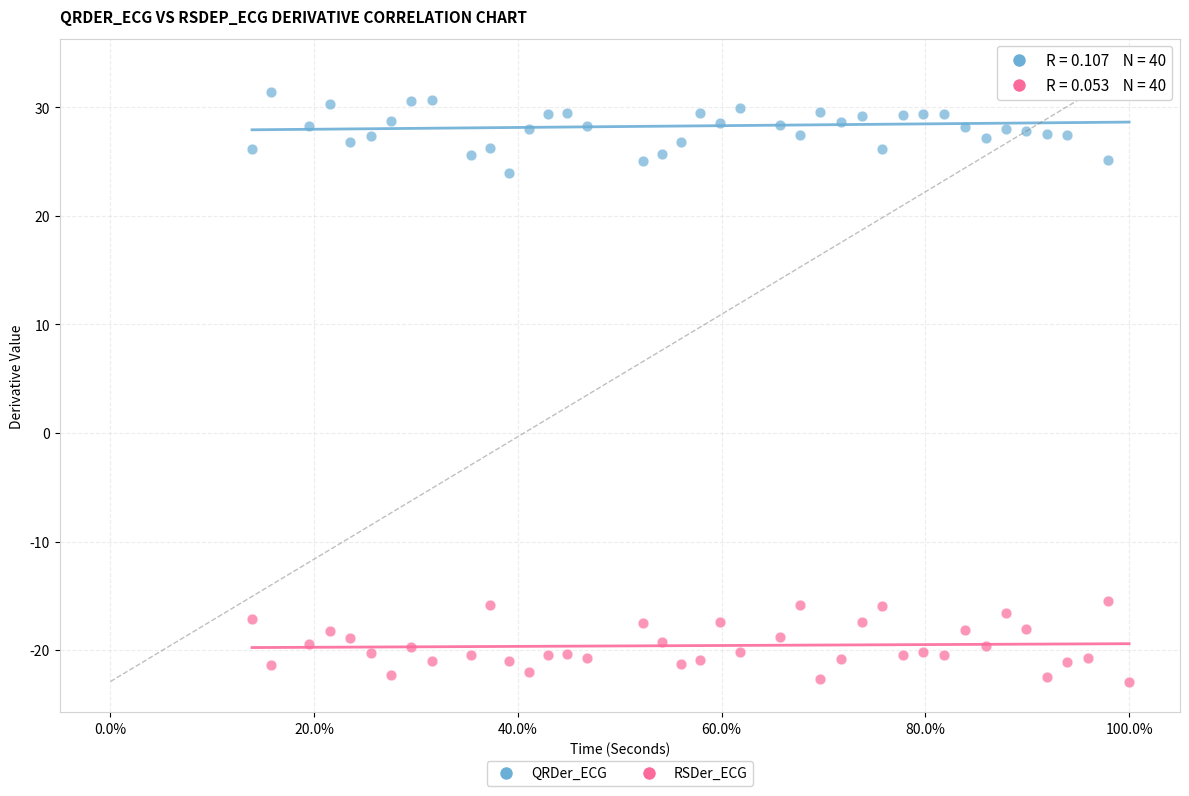

Across all series, what Y value is closest to 5?

24.0